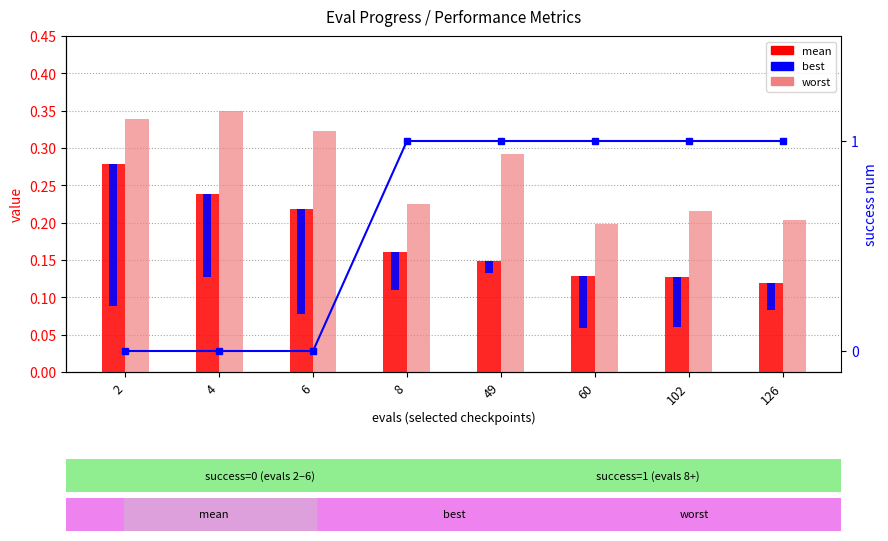

True or false: best has a value of 0.1 at 102.

False